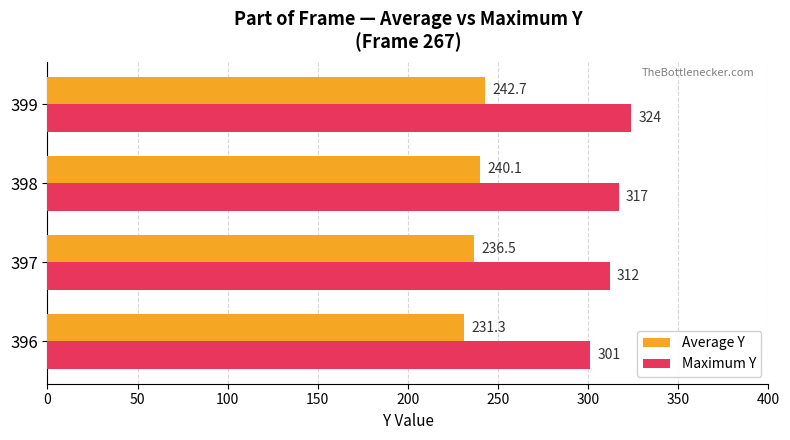

How many categories are shown in the chart?

4